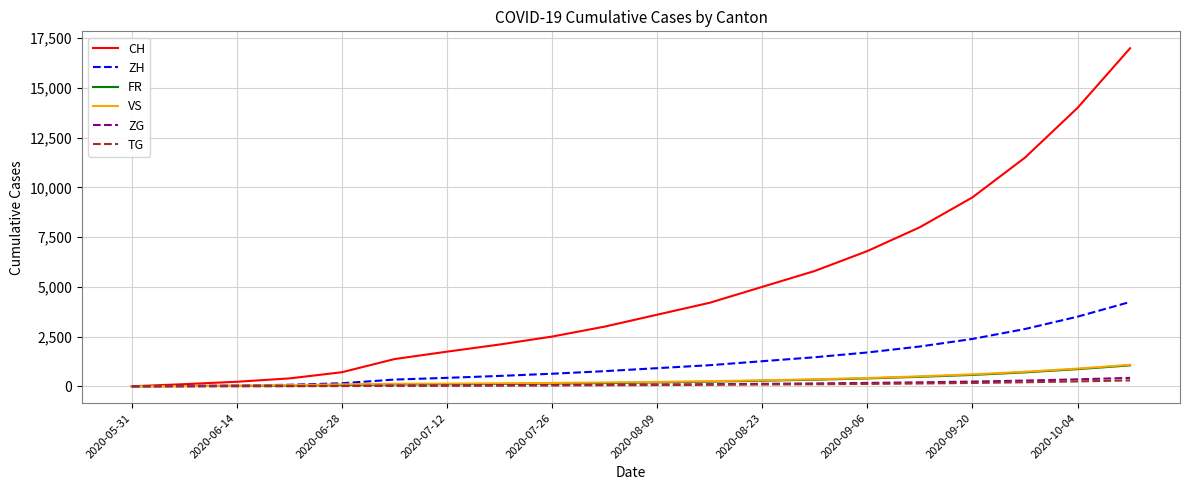

Which series has the largest total across all categories?

CH